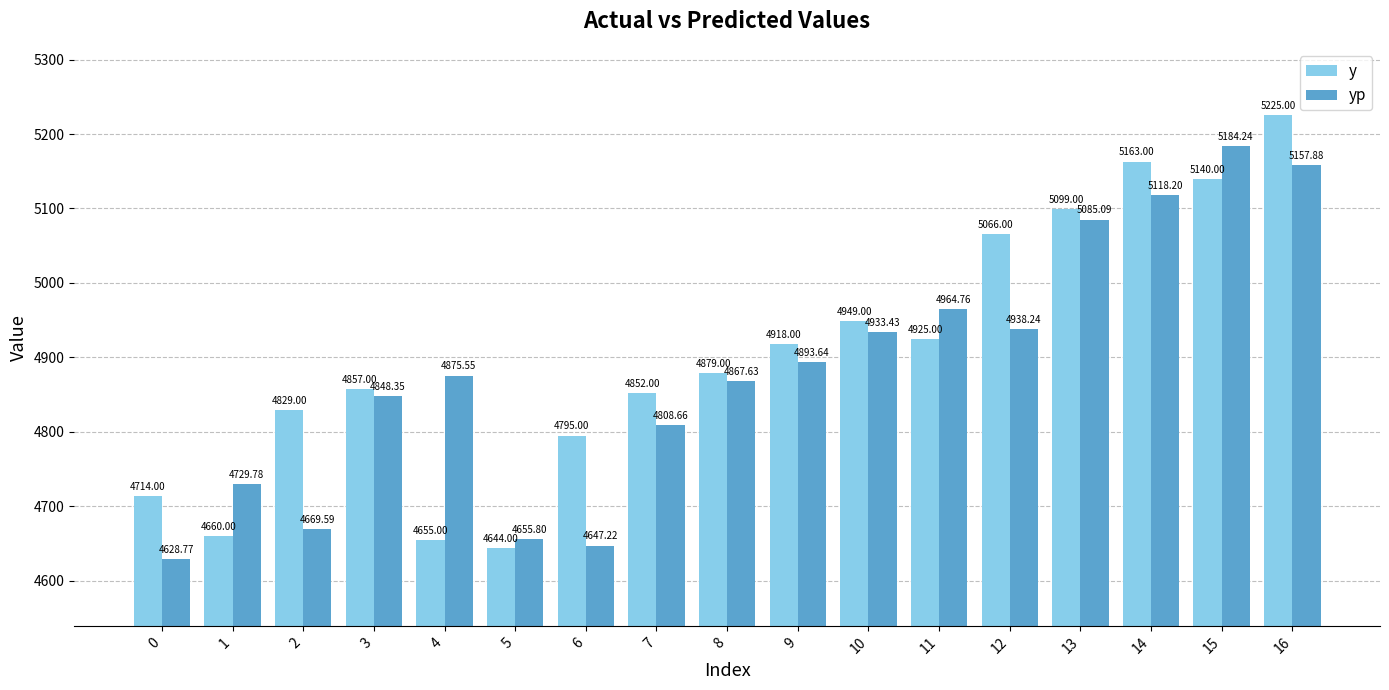

What is the total value across all series at 1?

9389.8